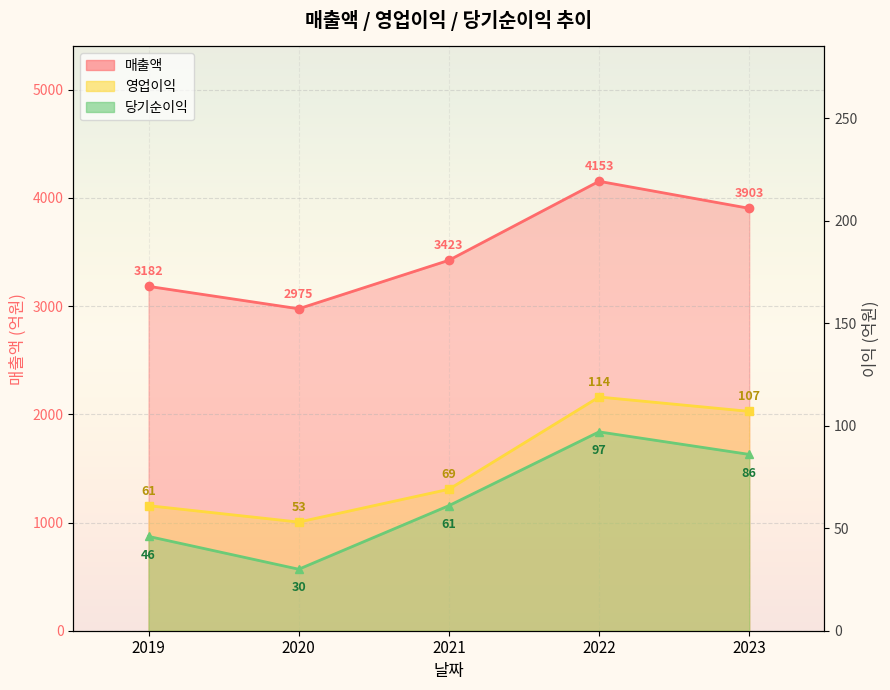

True or false: 당기순이익 and 영업이익 intersect in this chart.

False